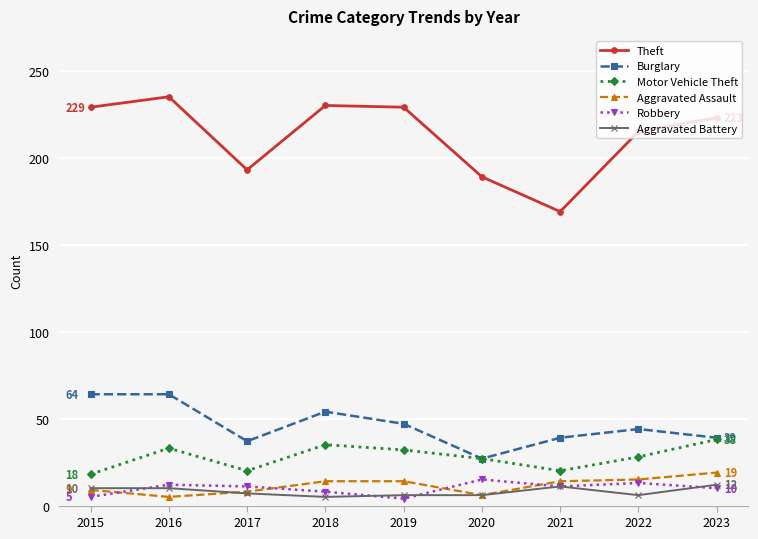

At which category does Aggravated Assault reach its first local valley?

2016